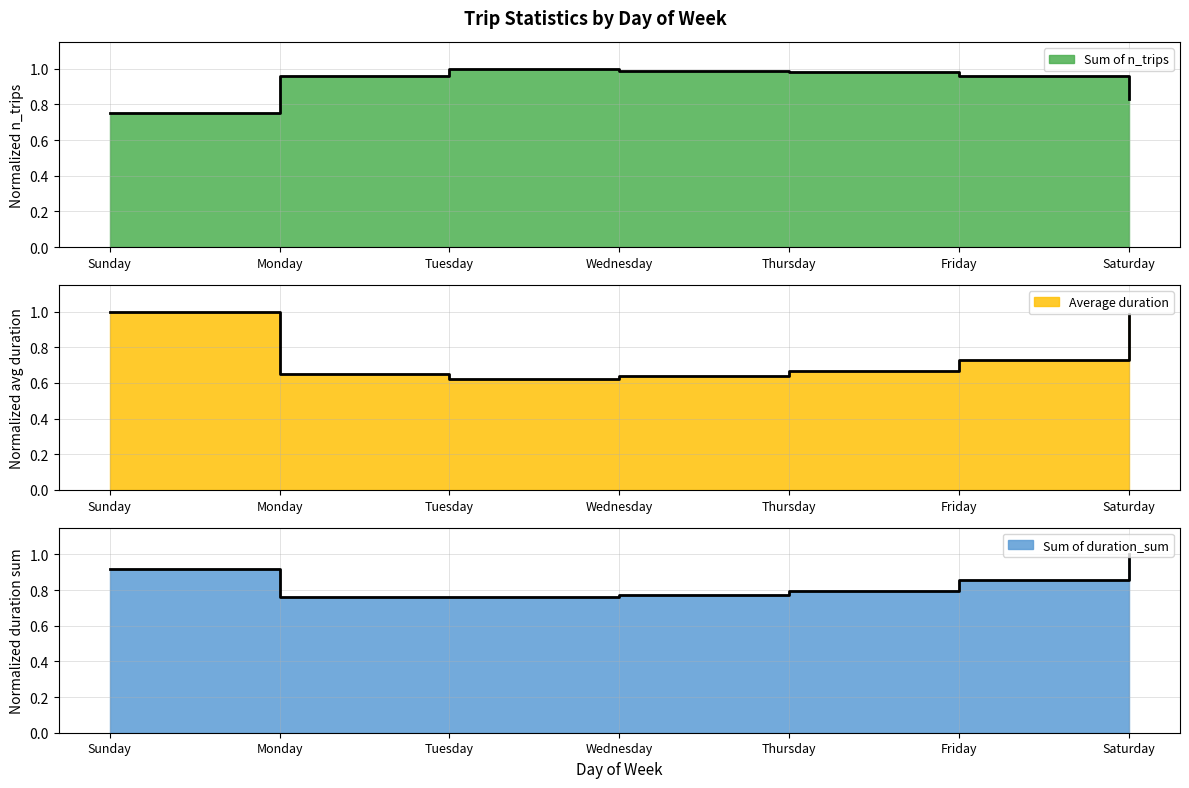

What is the spread (max minus min) of values at Wednesday?

0.4